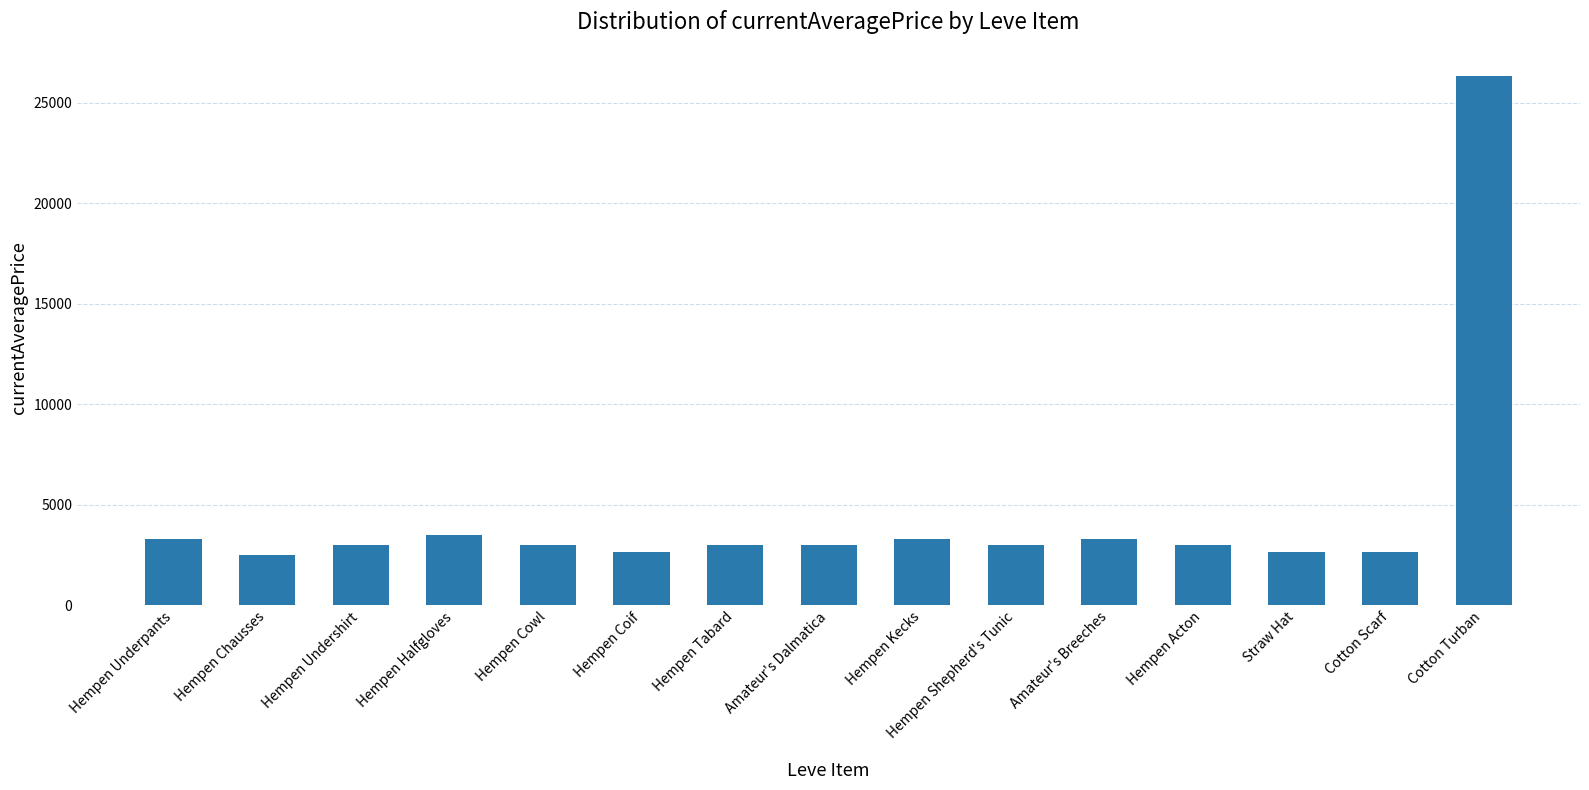

Are the bars horizontal?

No